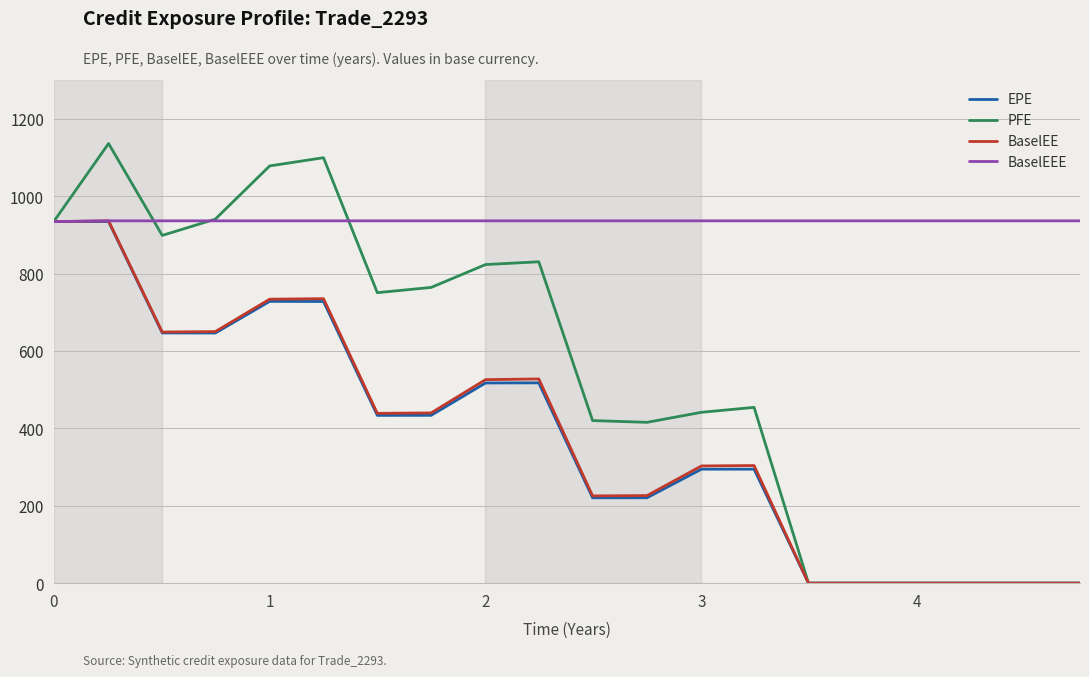

How many values in the EPE series exceed 433?

10